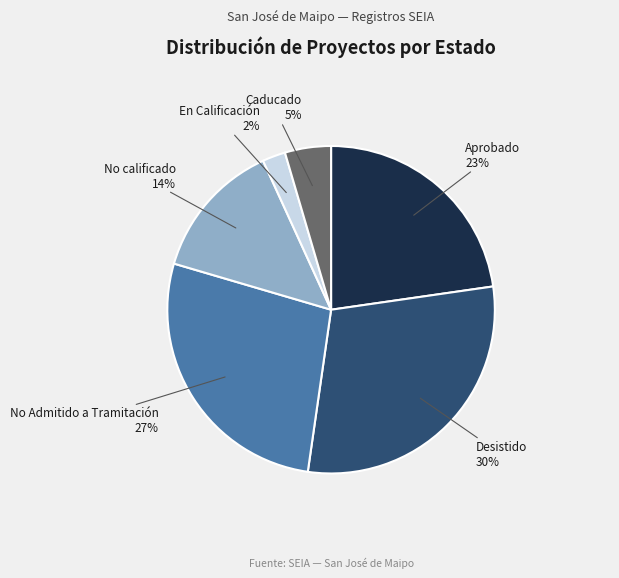

Between Desistido and Aprobado, which is larger?

Desistido